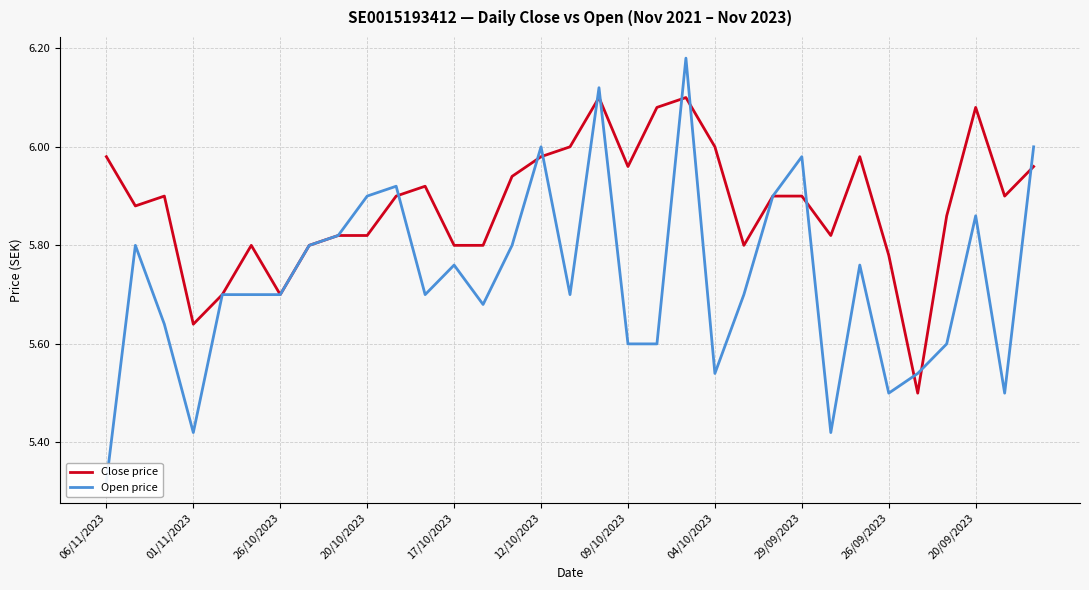

True or false: Close price has a value of 1.3 at 01/11/2023.

False